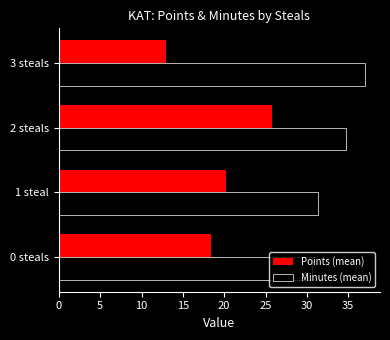

Read the Minutes (mean) value at 1 steal.

31.3